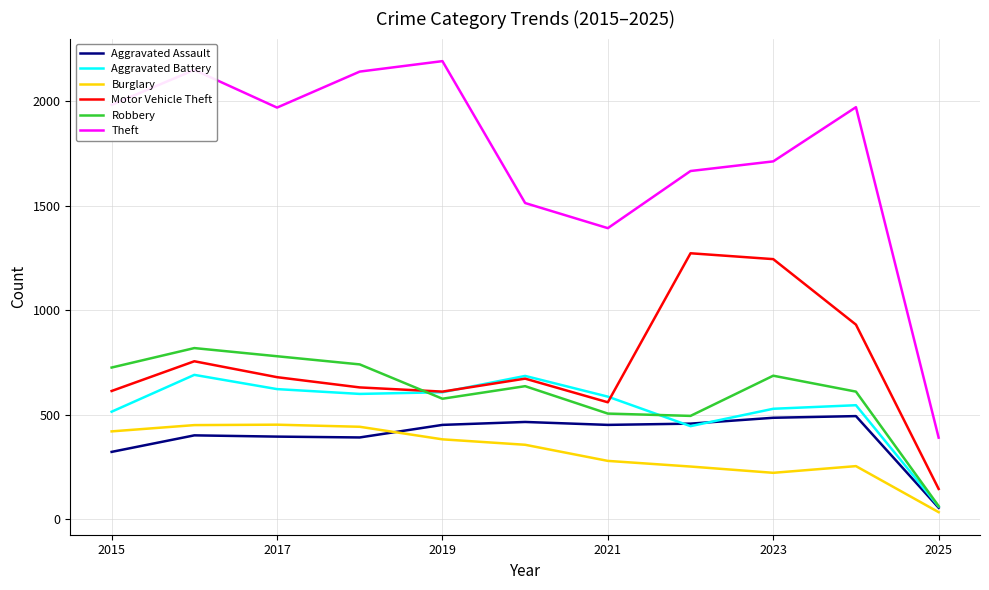

Which series has the largest range (max minus min)?

Theft